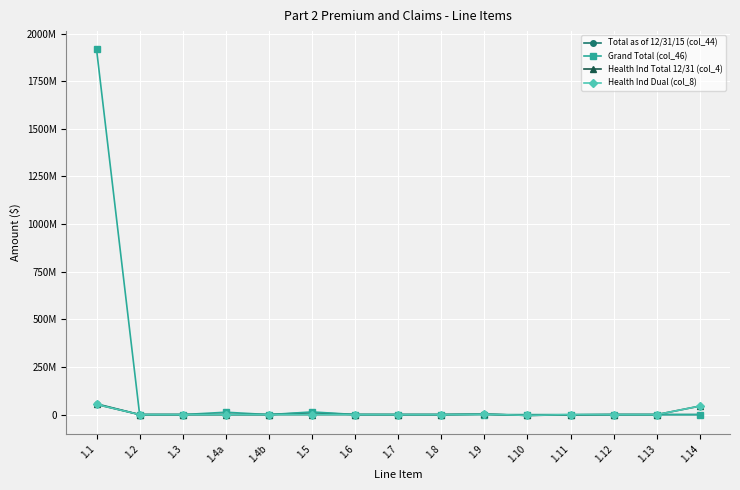

In Grand Total (col_46), how many points are lower than both neighbors (excluding endpoints)?

1